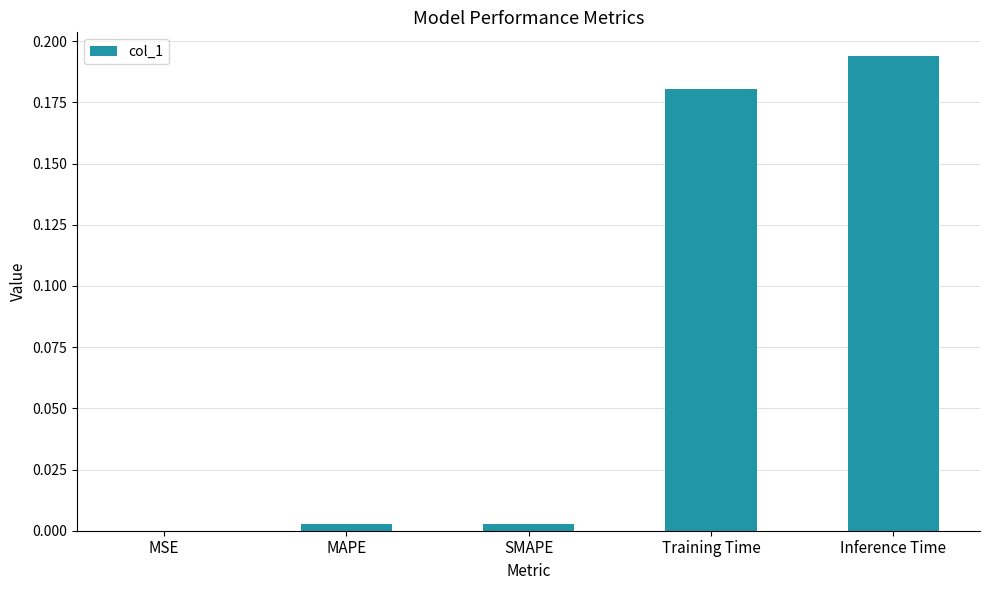

At which category does the chart reach its peak across all series?

Inference Time